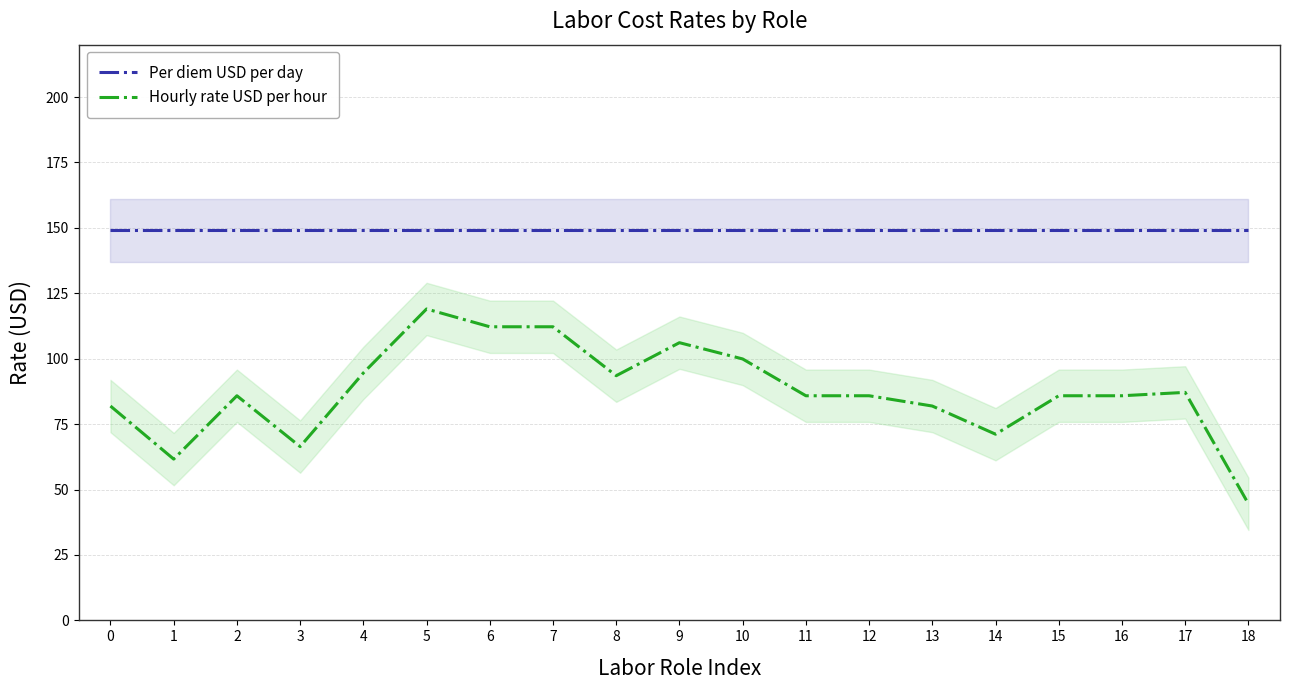

What is the highest value of the Per diem USD per day series?

149.0